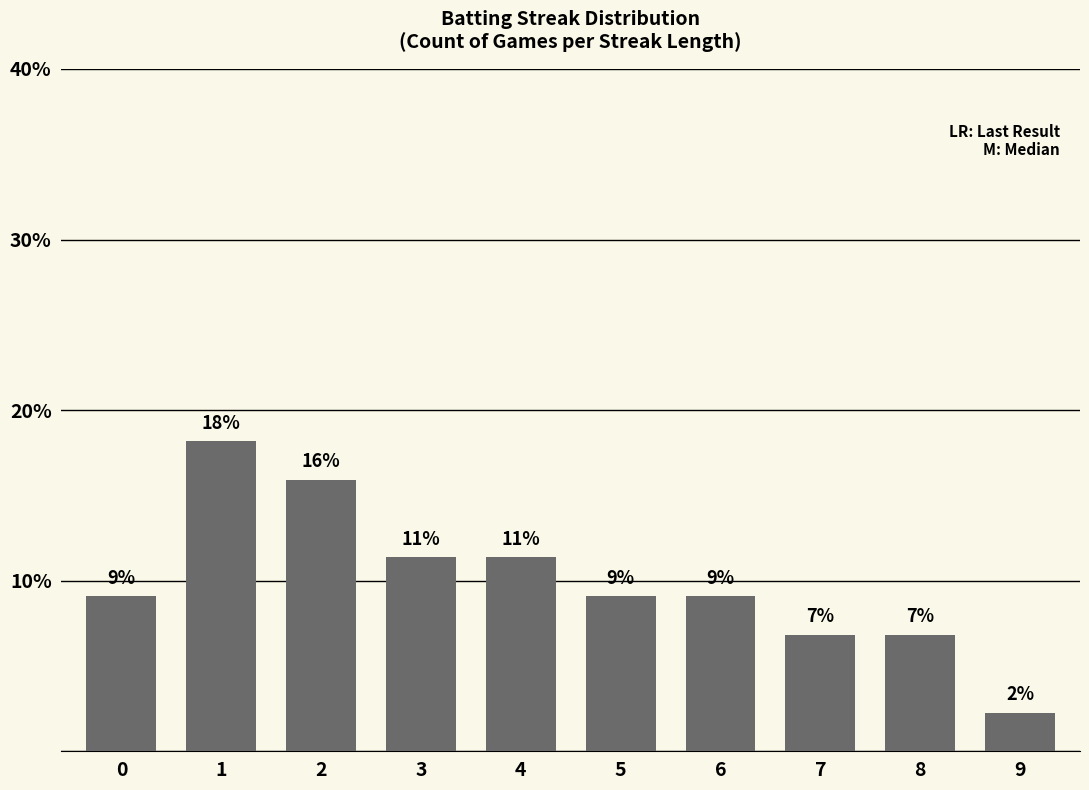

The chart shows a value of 9.1 at 0. True or false?

True